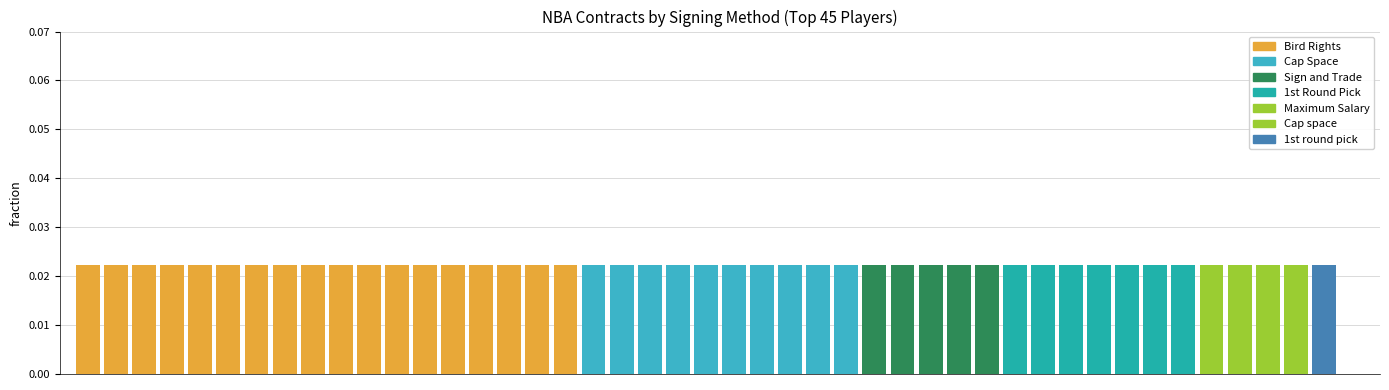

Between Sign and Trade and 1st round pick, which is larger?

Sign and Trade